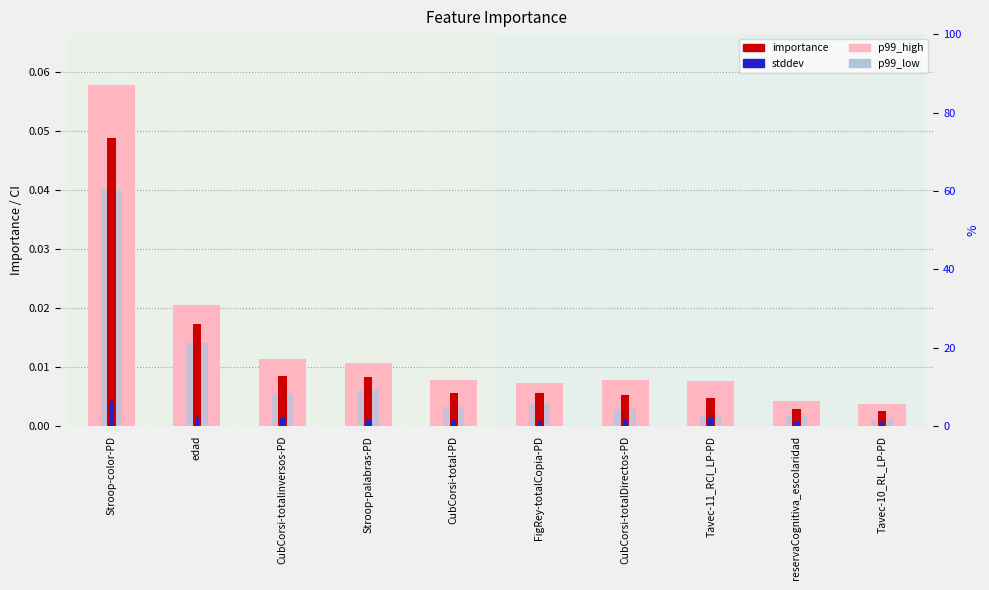

What is the label of the 9th bar from the right?

edad